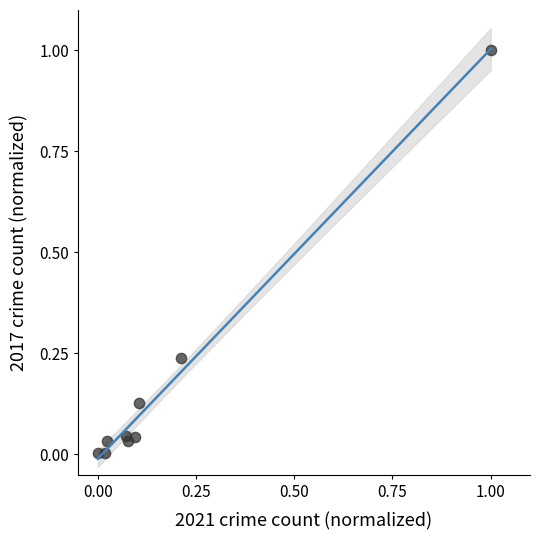

What is the range of X values (max minus min)?

1.0